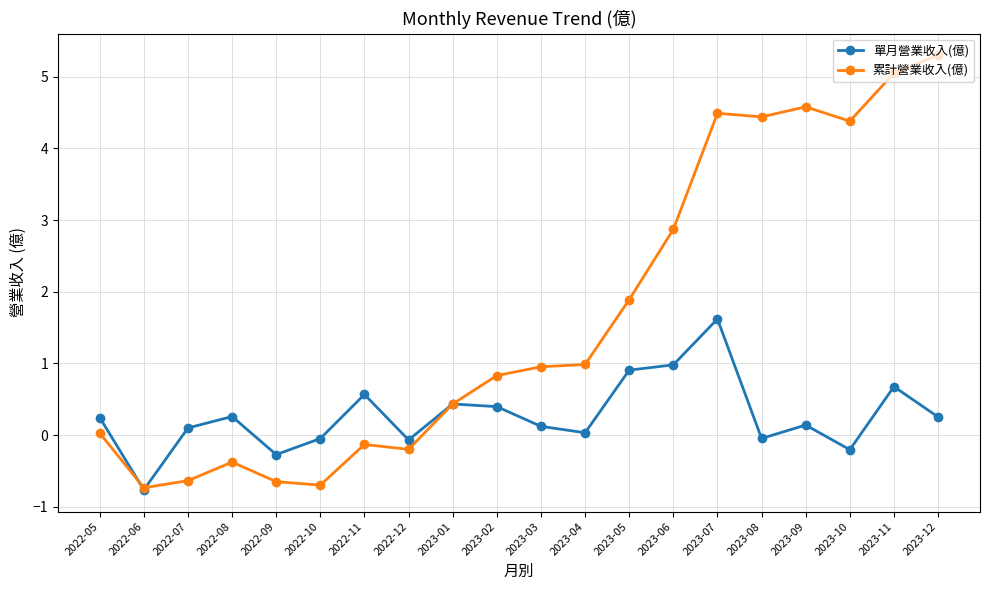

What is the value of the 單月營業收入(億) point at the 18th from the left?

-0.2